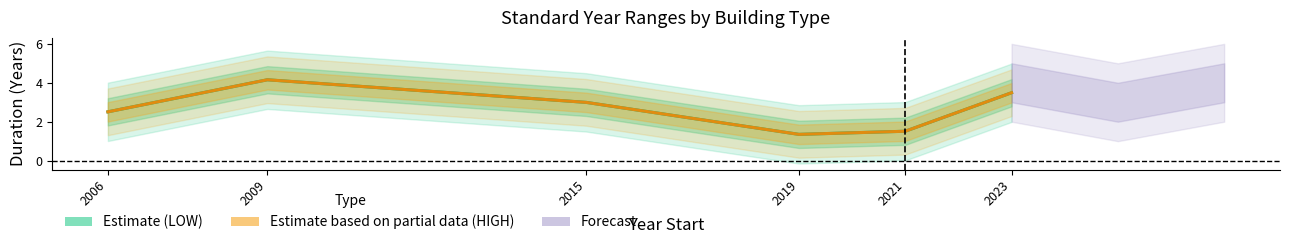

At which label does Estimate (LOW) reach its peak?

2009